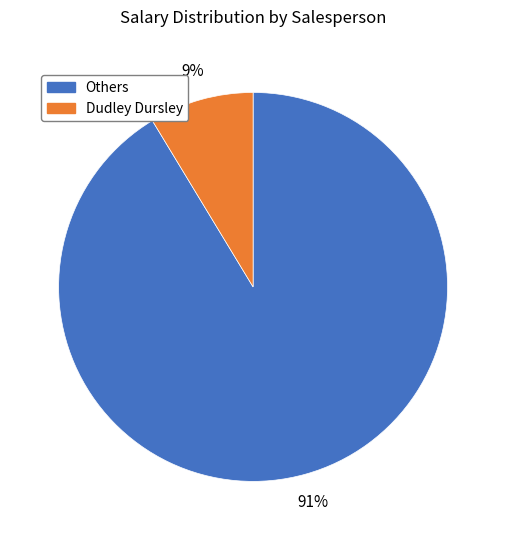

True or false: Dudley Dursley accounts for 18% of the total.

False